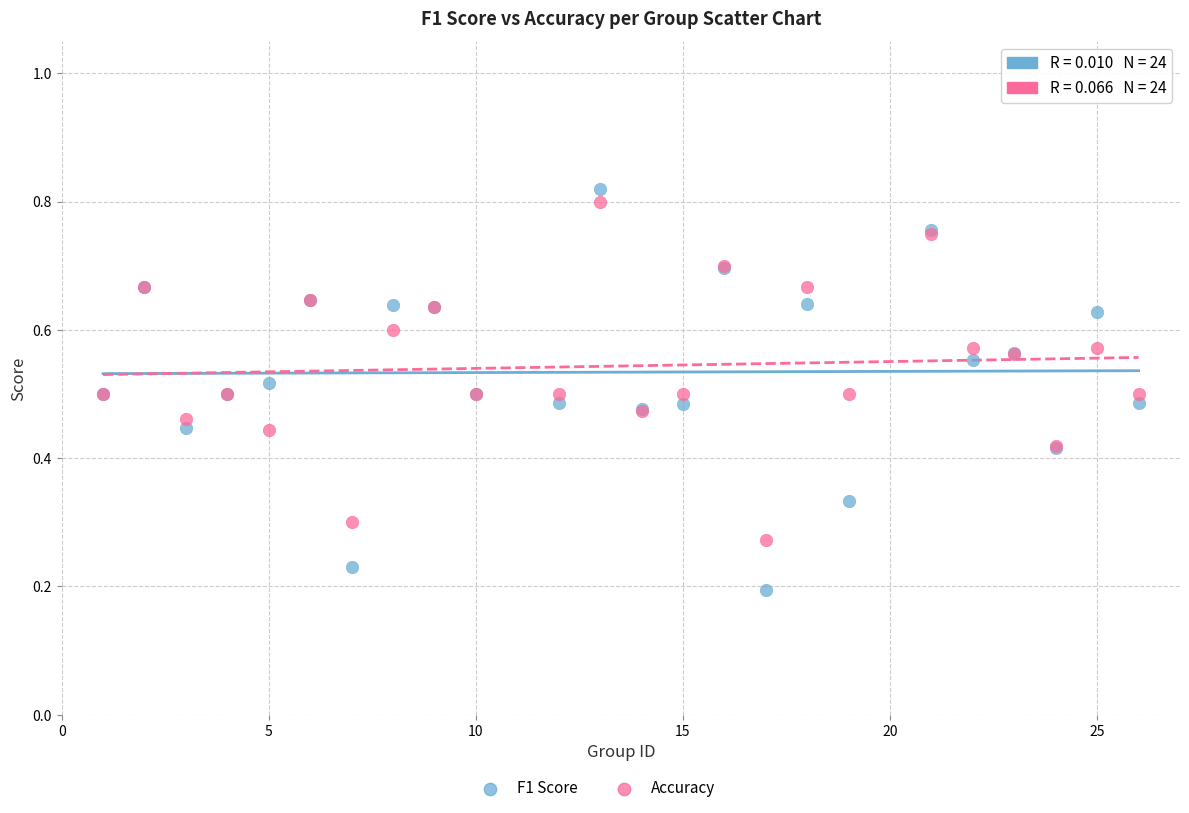

Which series has the largest Y range (max minus min)?

F1 Score